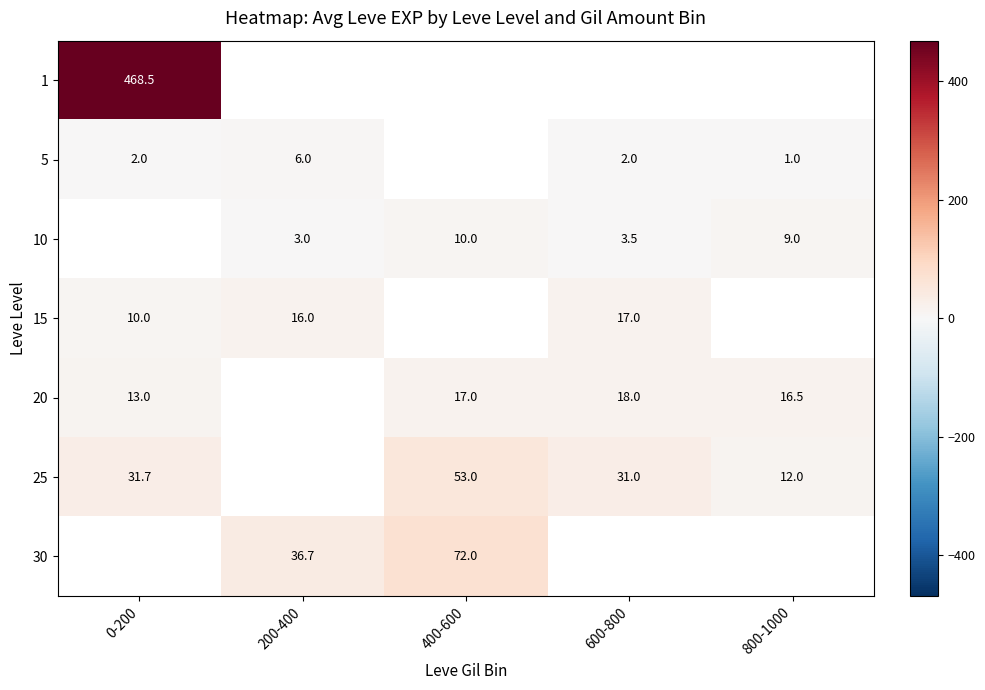

True or false: 10 has a value of 9.0 at 800-1000.

True